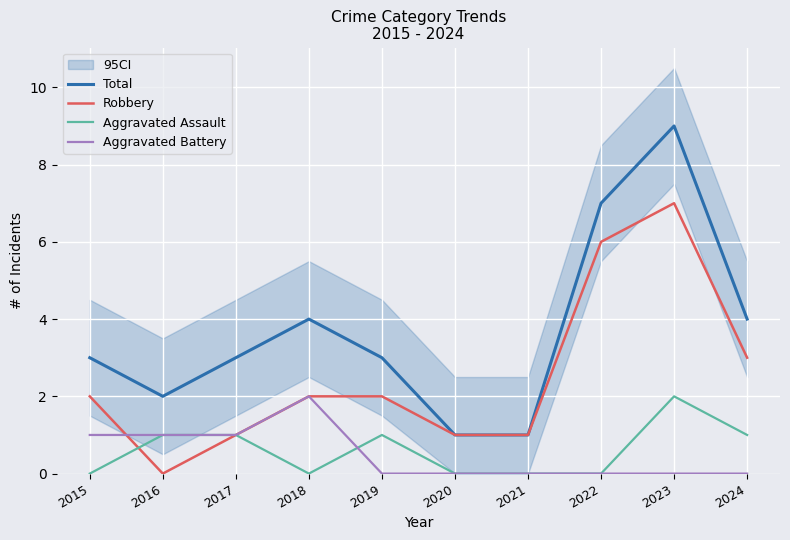

At which label is Aggravated Assault closest to 1?

2016